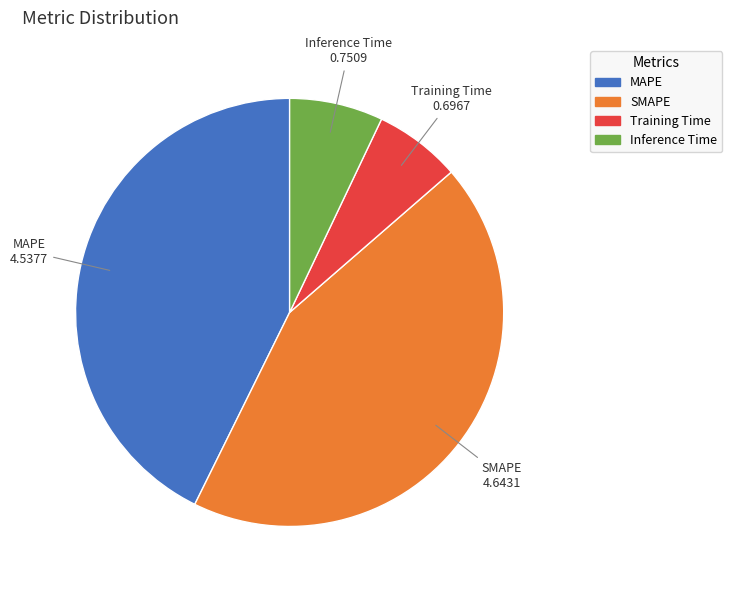

What is the smallest slice in the pie chart?

Training Time